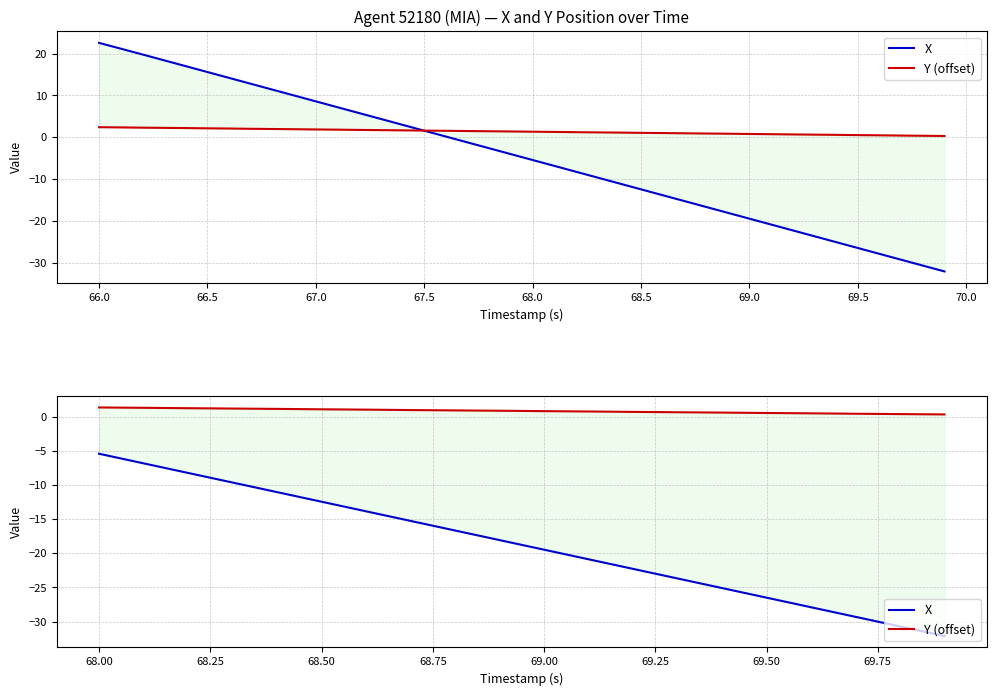

Does the chart display data point markers on the line(s)?

No